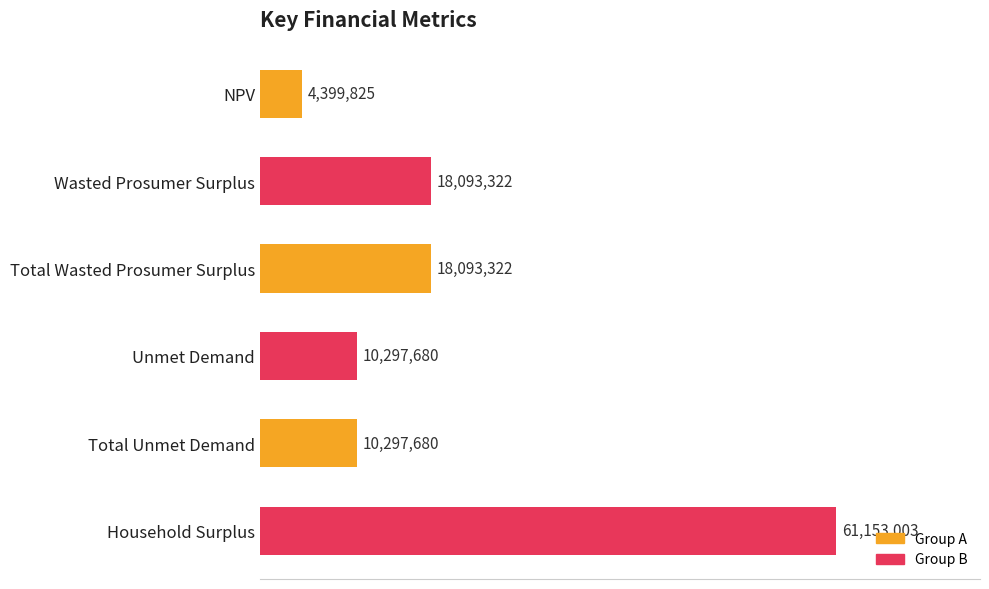

Approximately how many times larger is the value at Total Unmet Demand compared to NPV?

2.3